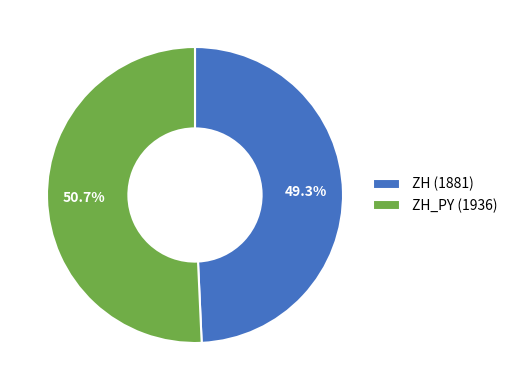

Is there a majority slice in this chart?

Yes